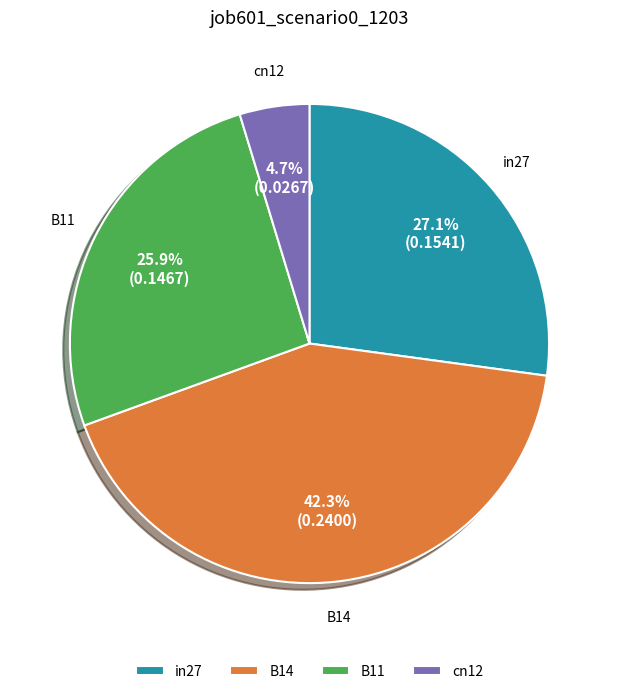

Combined, do cn12 and in27 account for over 50%?

No